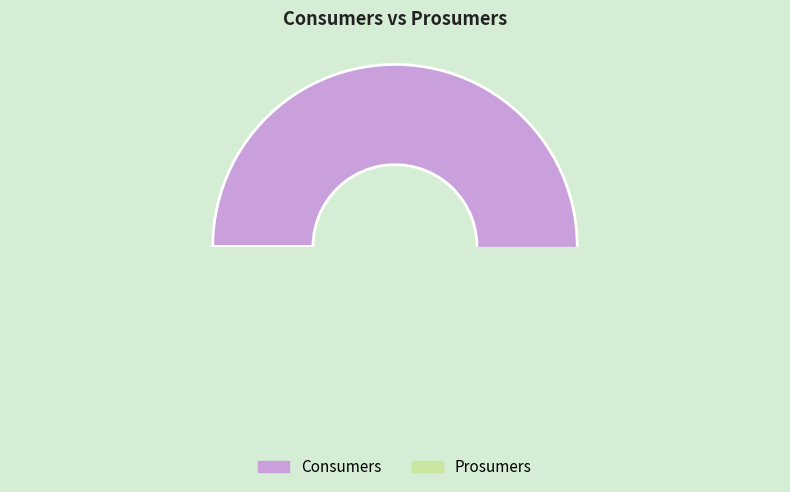

How many segments does this pie chart have?

2